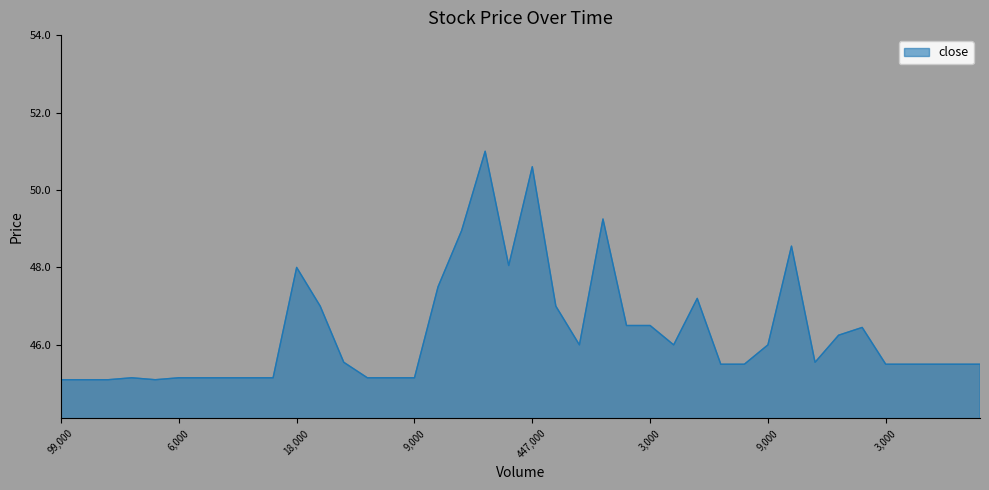

What is the maximum value shown in the chart?

51.0